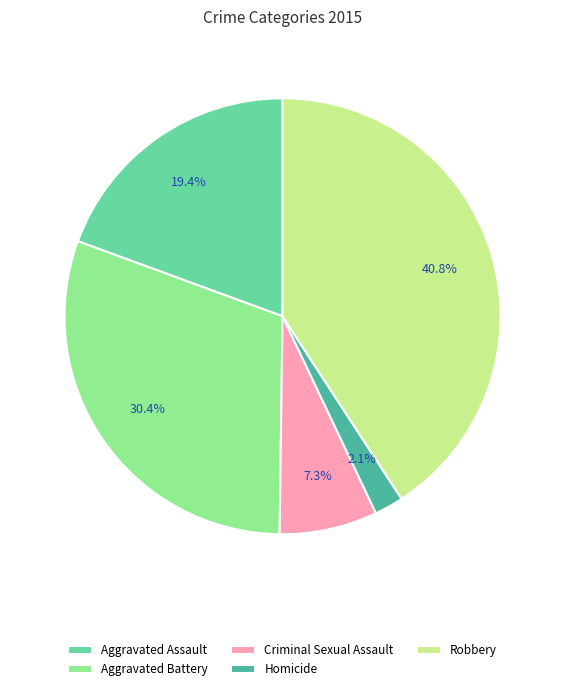

To the nearest percent, what is the difference between the Criminal Sexual Assault and Robbery slice percentages?

34%